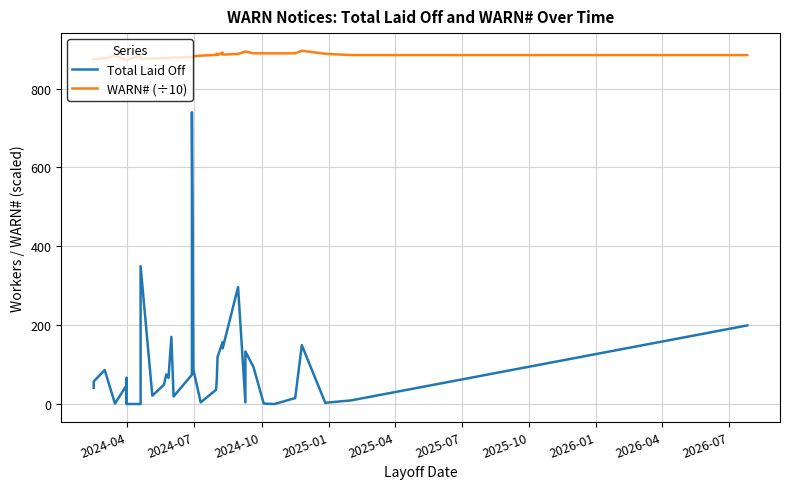

Reading left to right, transcribe all the data shown in this chart.

Total Laid Off: 42.0	58.0	87.0	2.0	46.0	3.0	3.0	67.0	4.0	1.0	1.0	350.0	22.0	50.0	76.0	67.0	171.0	20.0	75.0	740.0	88.0	5.0	37.0	65.0	120.0	158.0	142.0	297.0	5.0	134.0	95.0	2.0	1.0	16.0	150.0	4.0	10.0	200.0
WARN# (÷10): 874.2	874.2	875.9	883.2	872.5	872.3	872.3	872.3	872.3	872.3	883.2	874.7	876.0	876.9	877.3	877.6	878.1	878.2	880.0	879.4	881.7	883.2	885.0	888.0	884.7	891.1	885.9	887.6	893.7	893.7	889.2	889.2	889.2	889.2	895.6	888.0	884.7	884.7